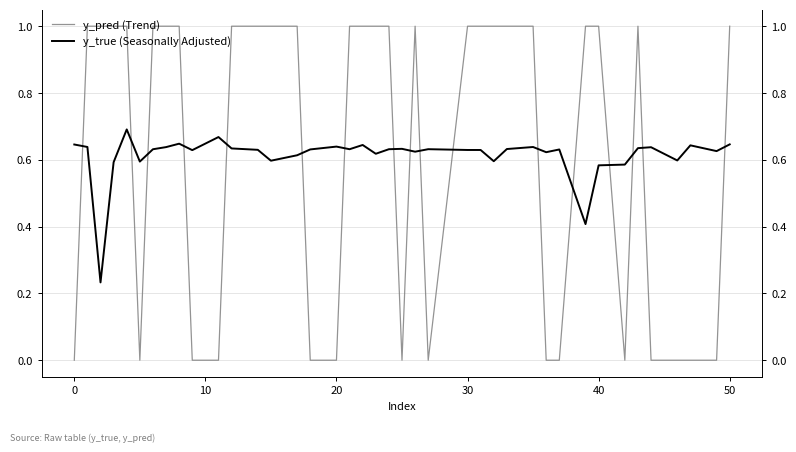

What is the difference between the maximum and minimum values in the y_pred series?

0.5